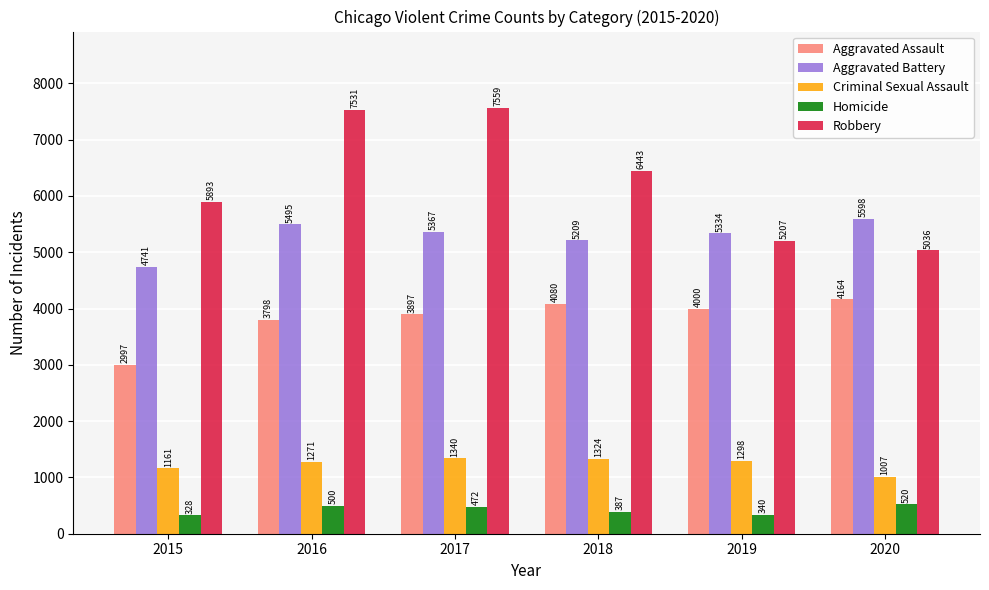

What is the value of the Criminal Sexual Assault bar at the 2nd from the left?

1271